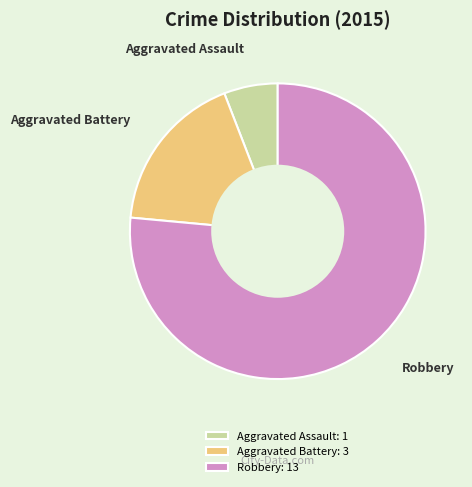

Rank the categories by value from highest to lowest.

Robbery, Aggravated Battery, Aggravated Assault